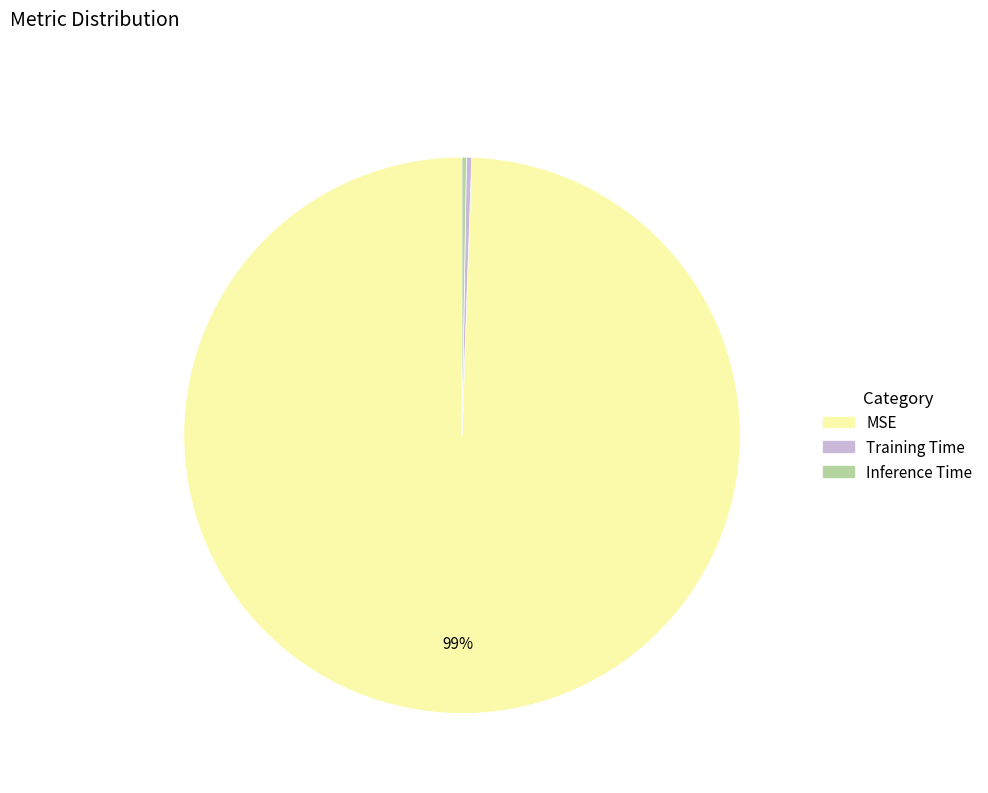

Is there a majority slice in this chart?

Yes